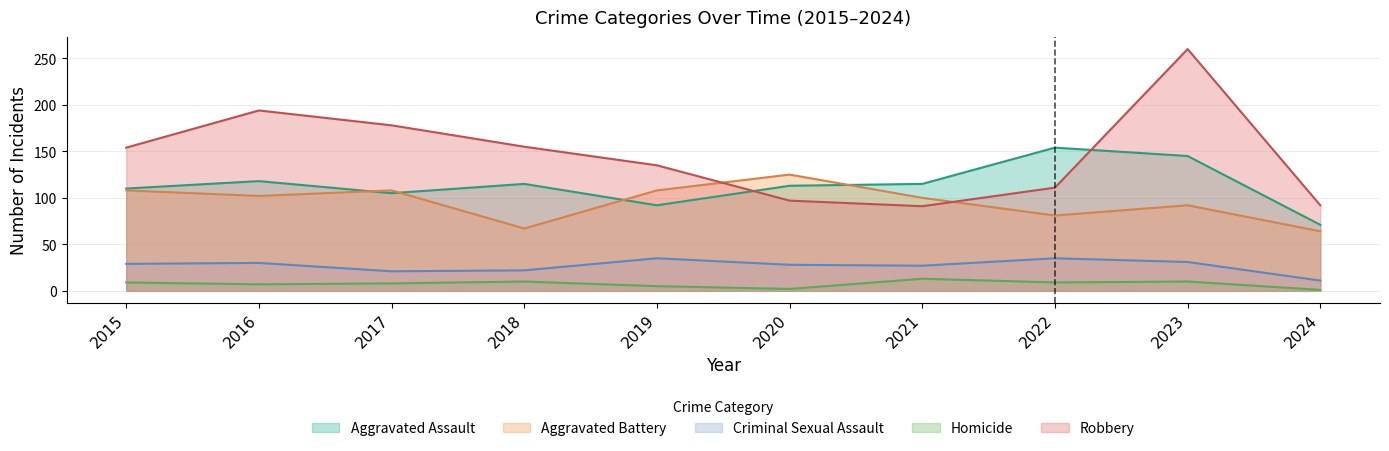

At how many categories does at least one series exceed 89?

10